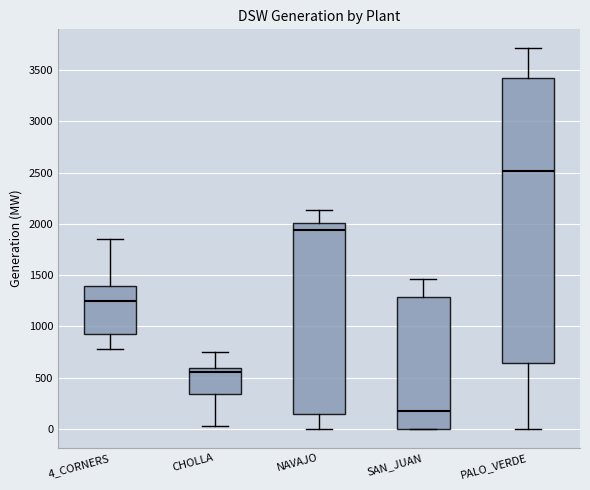

Reading left to right, read every box against the y-axis: the position of its median line, the range the box covers, and the ends of its whiskers. The values are not printed on the chart, so give them approximately, as read against the axis.

4_CORNERS: median 1250, box 950 to 1400, whiskers 800 to 1850
CHOLLA: median 550, box 350 to 600, whiskers 50 to 750
NAVAJO: median 1950, box 150 to 2000, whiskers 0 to 2150
SAN_JUAN: median 150, box 0 to 1300, whiskers 0 to 1450
PALO_VERDE: median 2500, box 650 to 3400, whiskers 0 to 3700